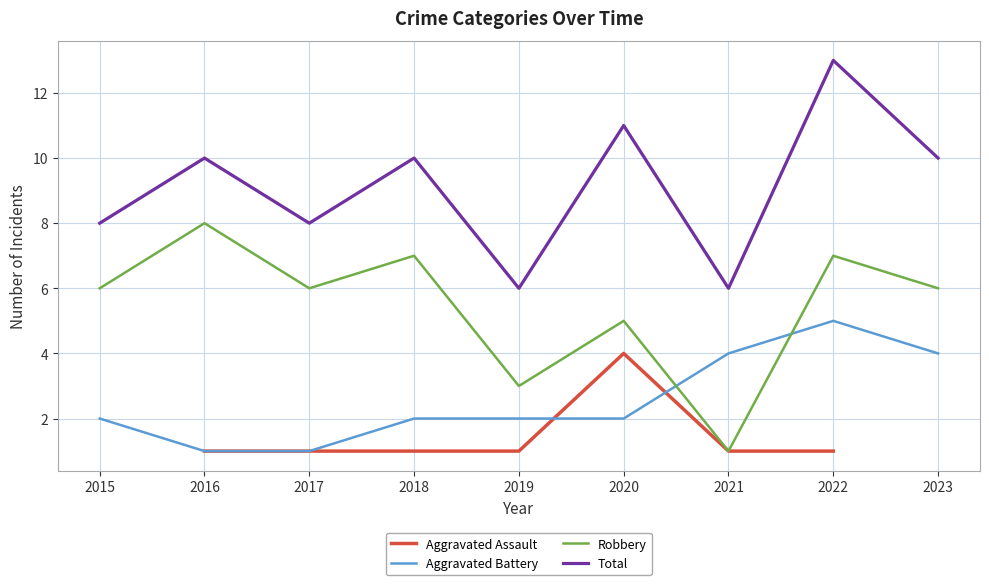

The value of Robbery at 2021 is 0.4. True or false?

False